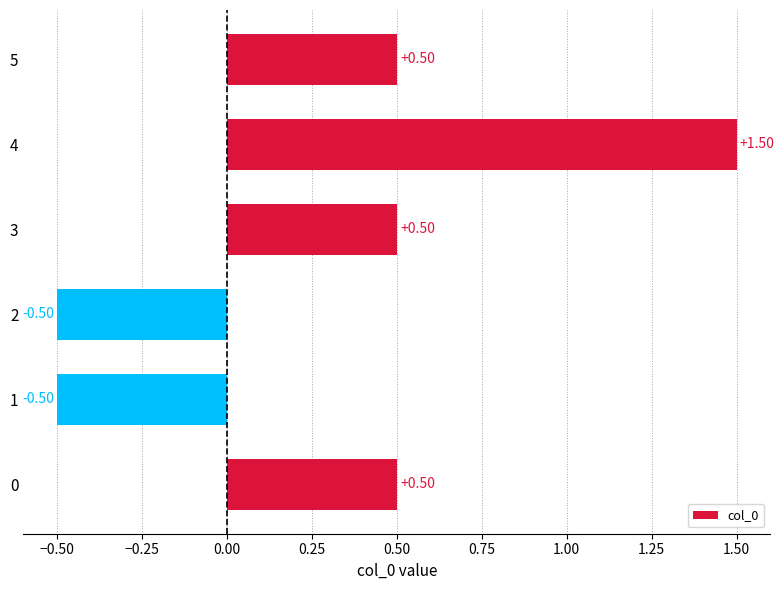

What is the difference between the maximum and minimum values?

2.0